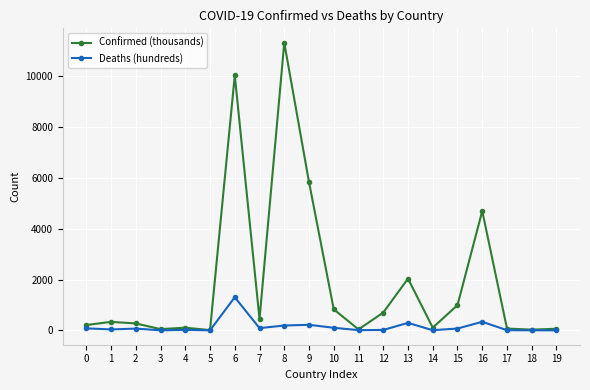

Which series has the largest range (max minus min)?

Confirmed (thousands)